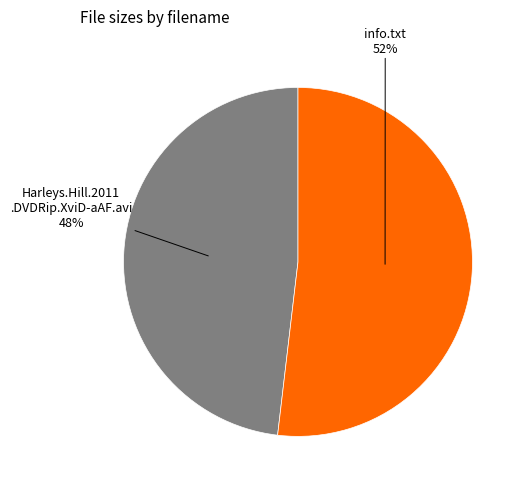

To the nearest percent, what is the average slice percentage?

50%